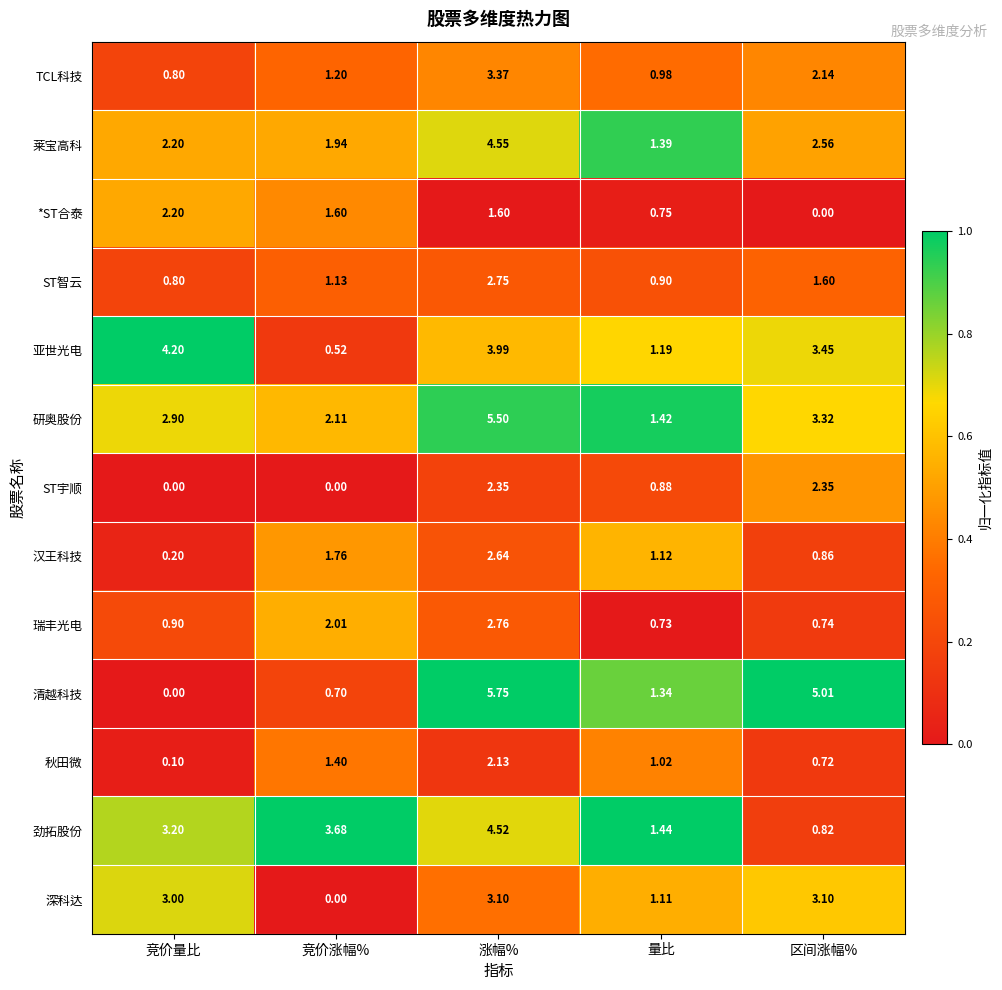

Where is 劲拓股份 nearest to the value 2?

量比